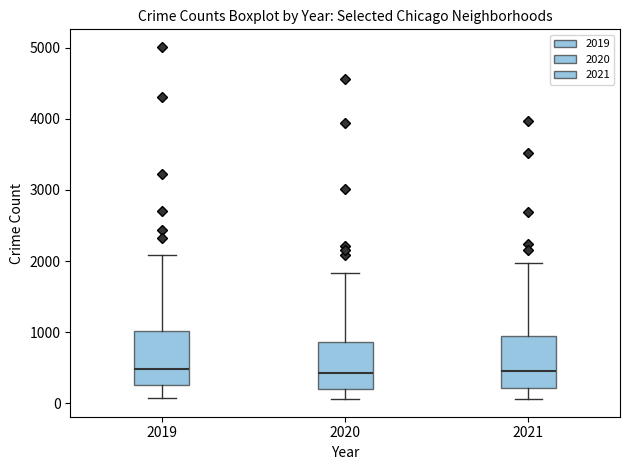

Reading left to right, transcribe this box plot: for each box, give where its median line is, the range the box spans, and where its two whiskers end, as read against the y-axis. The values are not printed on the chart, so give them approximately, as read against the axis.

2019: median 500, box 300 to 1000, whiskers 100 to 2100
2020: median 400, box 200 to 900, whiskers 100 to 1800
2021: median 500, box 200 to 900, whiskers 100 to 2000